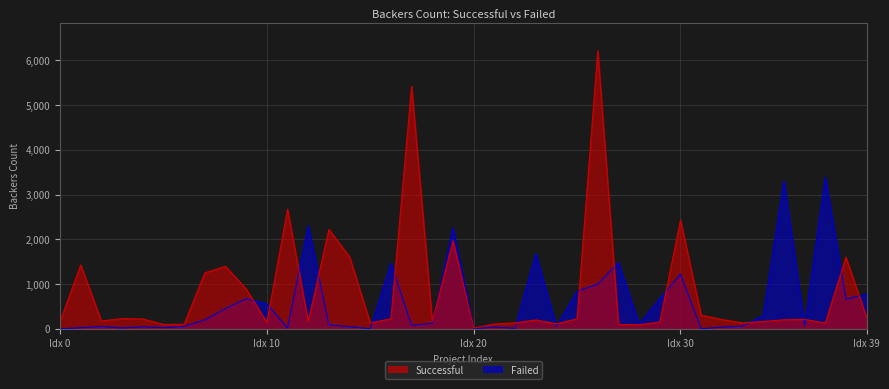

Which category has the highest value across all series?

26